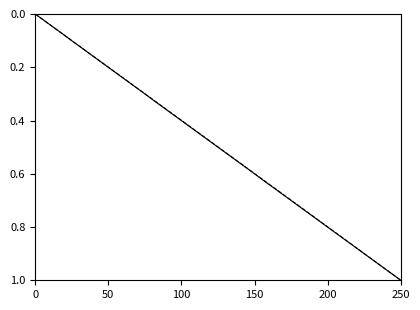

At which category is the sum across all series the highest?

250